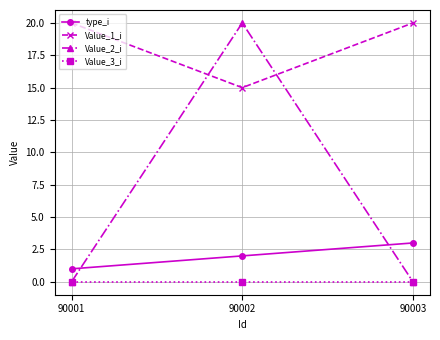

Reading left to right, what are all the values shown in this chart?

type_i: 1	2	3
Value_1_i: 20	15	20
Value_2_i: 0	20	0
Value_3_i: 0	0	0